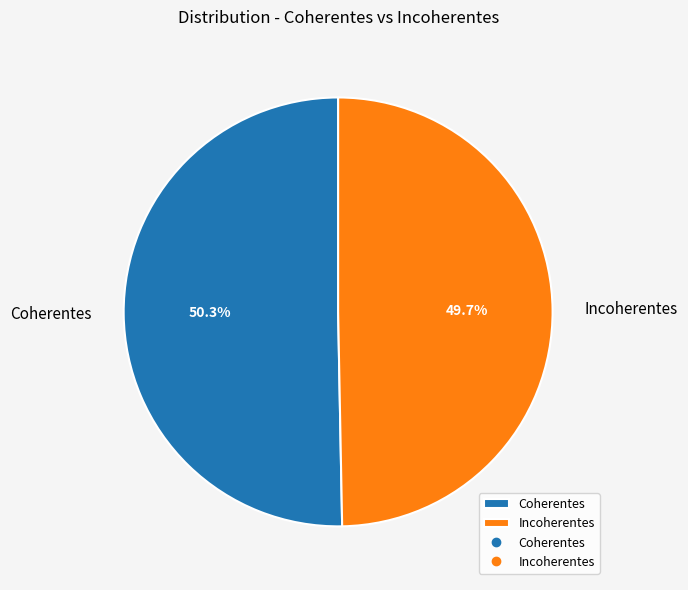

Rank the categories by value from lowest to highest.

Incoherentes, Coherentes